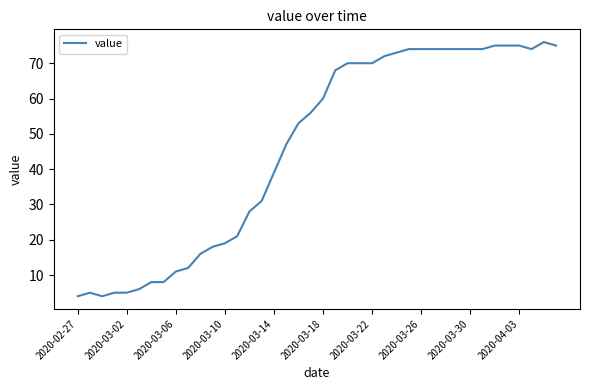

What is the smallest value displayed?

4